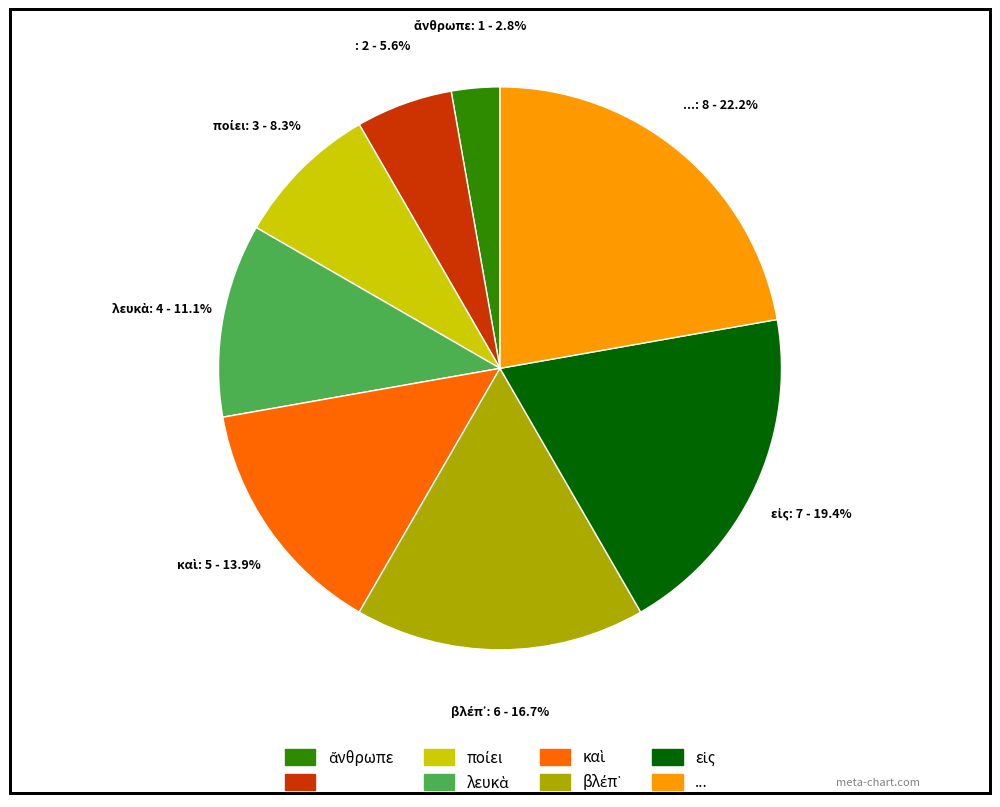

Does any single category account for the majority?

No